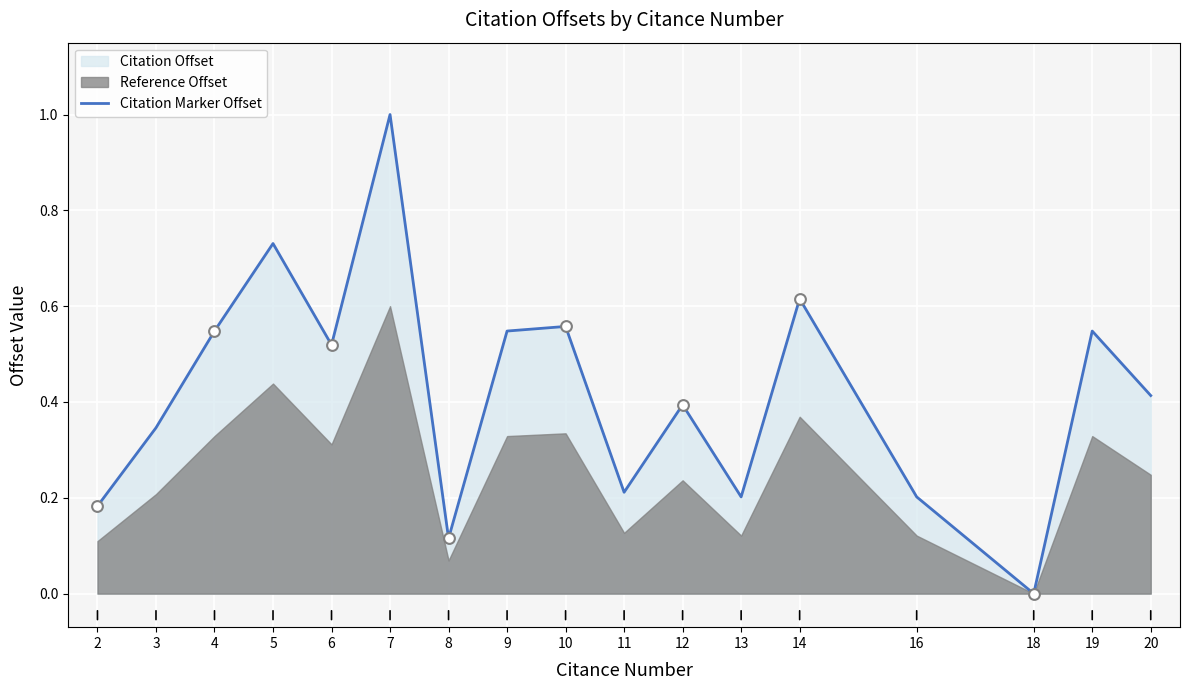

Between 3 and 4, which is larger?

4